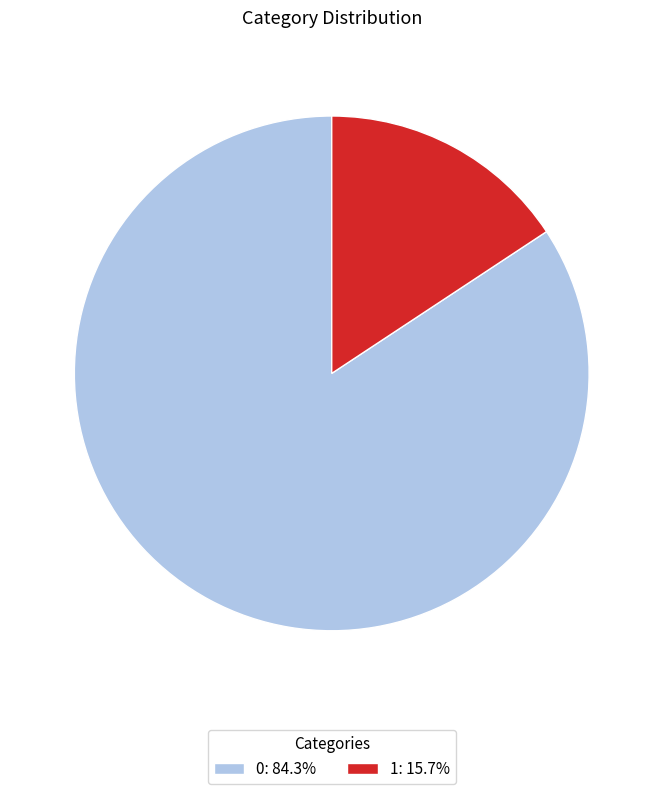

The 1 slice represents 8% of the pie. True or false?

False